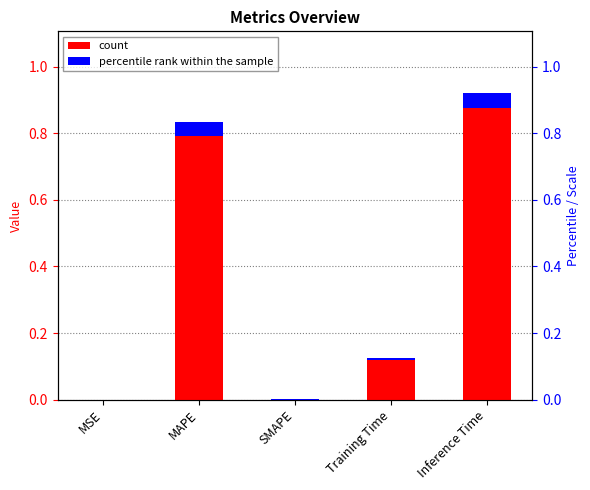

Rank the categories by value from highest to lowest.

Inference Time, MAPE, Training Time, MSE, SMAPE